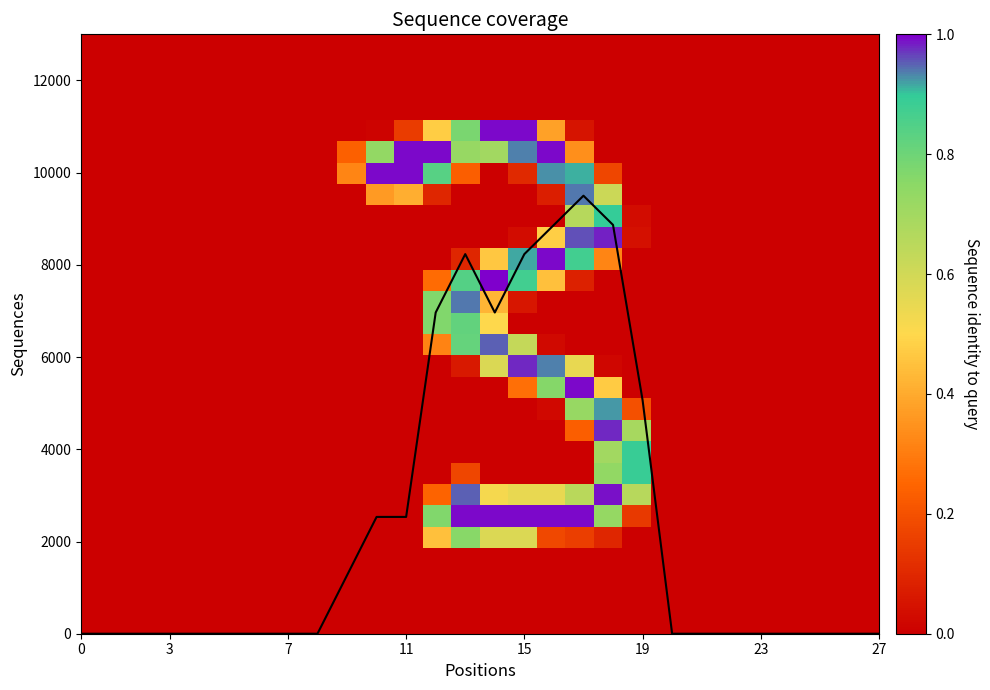

Count the number of categories in the chart.

28